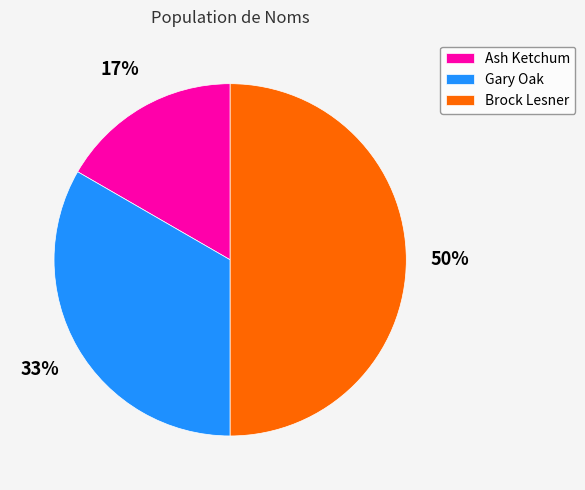

To the nearest percent, what portion does Ash Ketchum represent?

17%